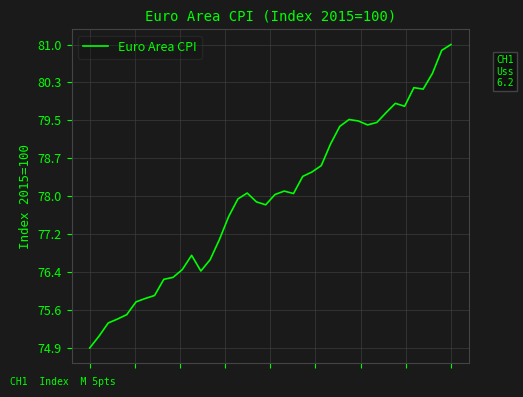

What is the difference between the maximum and minimum values?

6.2